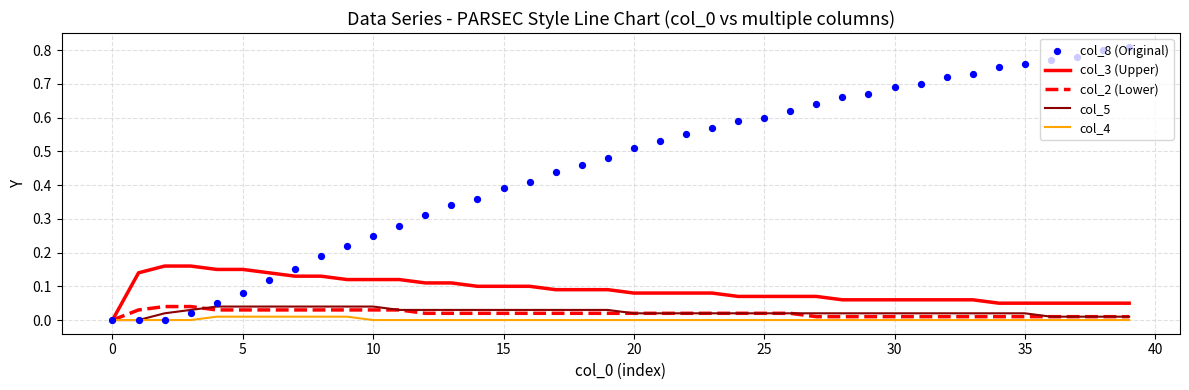

At which category is the sum across all series the highest?

39